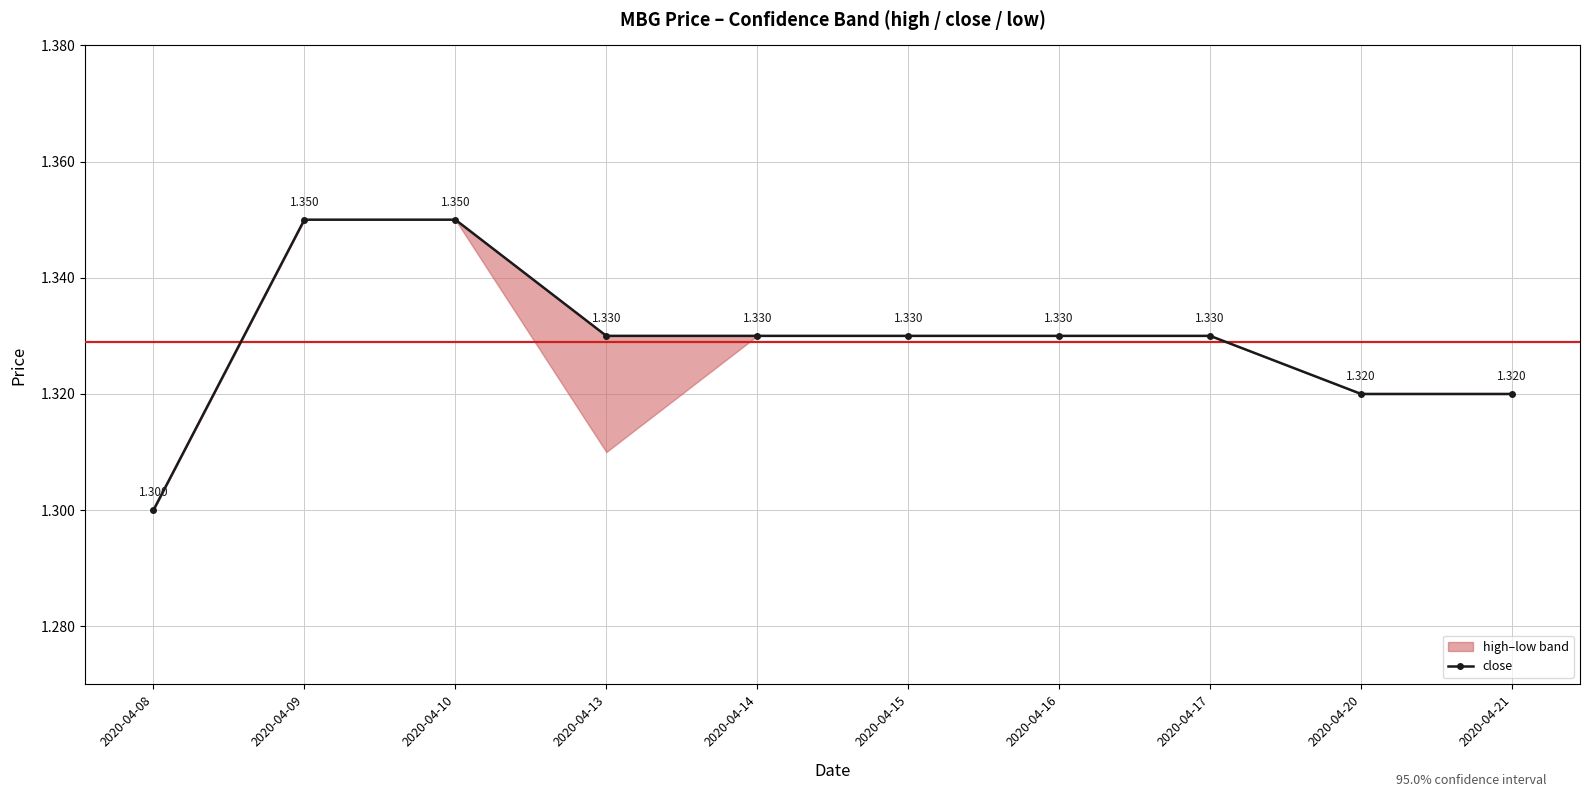

Is it true that the value at 2020-04-16 is 2.3?

False